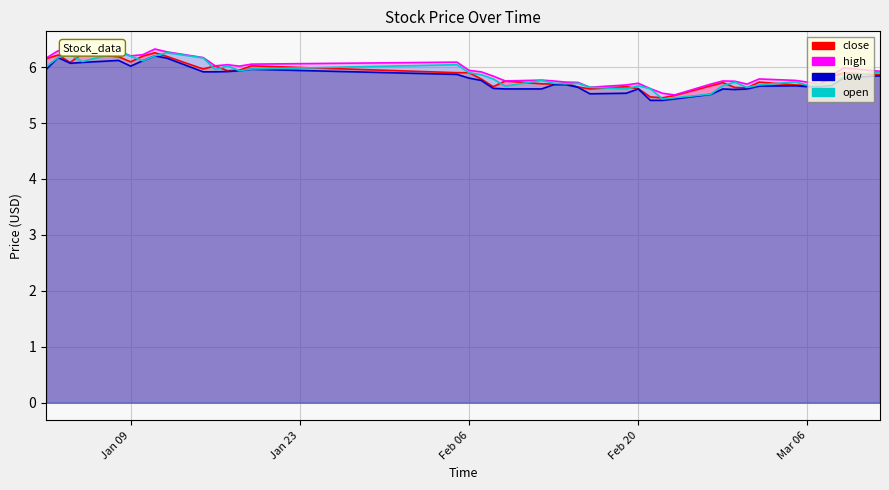

Rank the categories by low value from lowest to highest.

2001-02-21, 2001-02-22, 2001-02-23, 2001-02-26, 2001-02-16, 2001-02-19, 2001-02-28, 2001-02-09, 2001-02-12, 2001-02-20, 2001-02-27, 2001-03-01, 2001-02-08, 2001-02-15, 2001-03-06, 2001-03-07, 2001-03-02, 2001-03-05, 2001-03-08, 2001-02-13, 2001-02-14, 2001-02-07, 2001-02-06, 2001-03-09, 2001-03-12, 2001-02-05, 2001-01-15, 2001-01-16, 2001-01-17, 2001-01-18, 2001-01-02, 2001-01-19, 2001-01-09, 2001-01-04, 2001-01-05, 2001-01-10, 2001-01-08, 2001-01-12, 2001-01-03, 2001-01-11